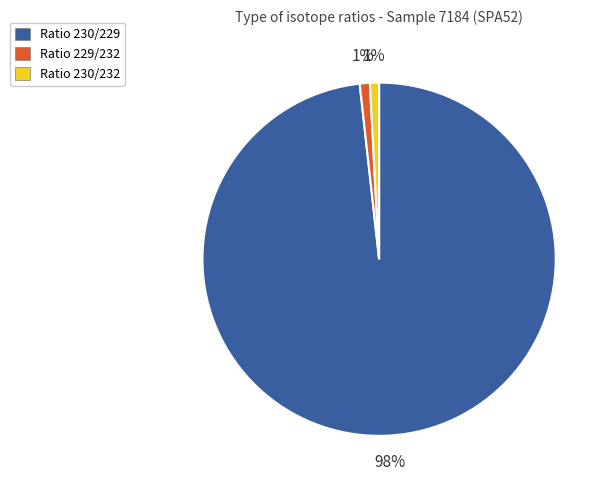

To the nearest percent, what is the combined percentage of Ratio 230/232 and Ratio 230/229?

99%